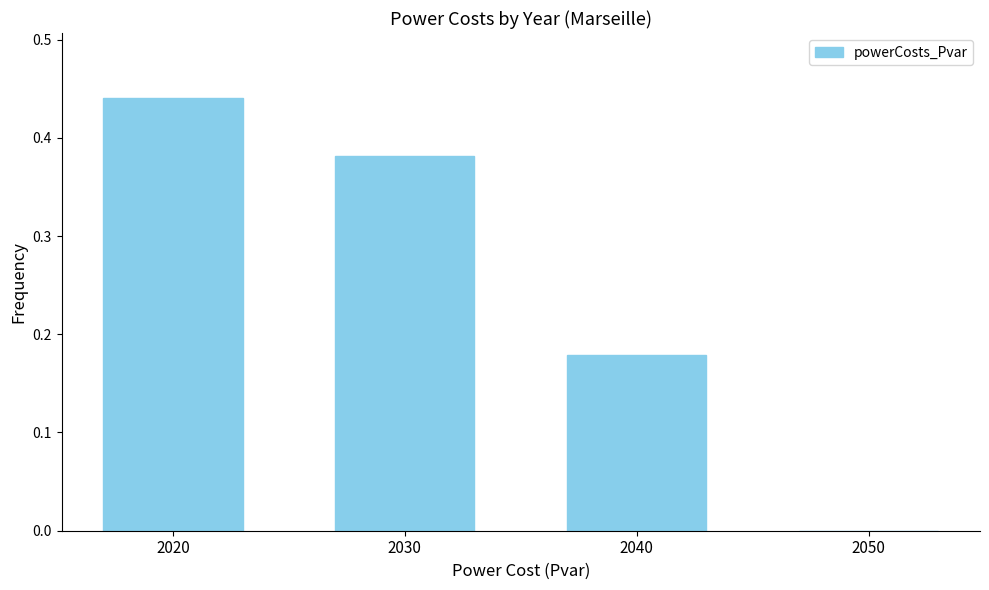

At which category does the chart reach its peak across all series?

2020